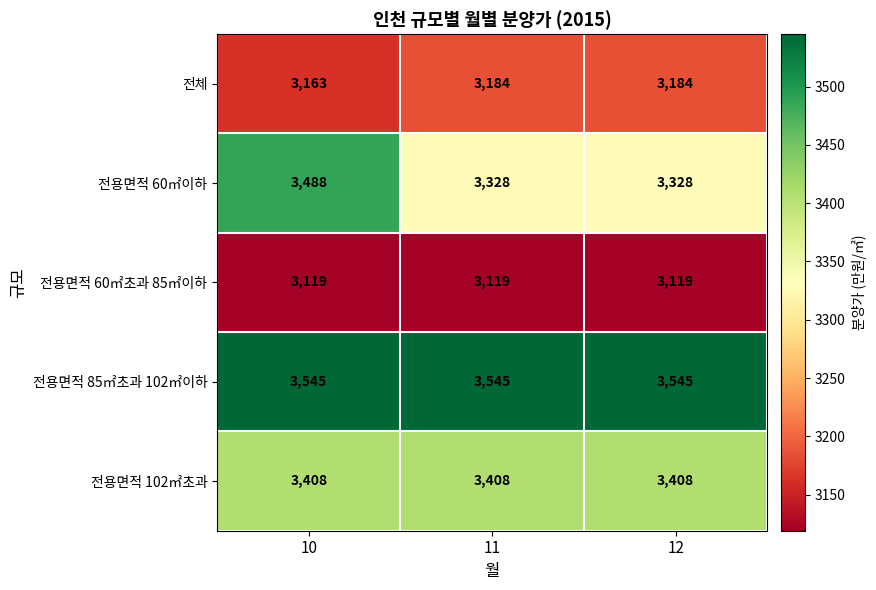

Which series has the widest spread of values?

전용면적 60㎡이하